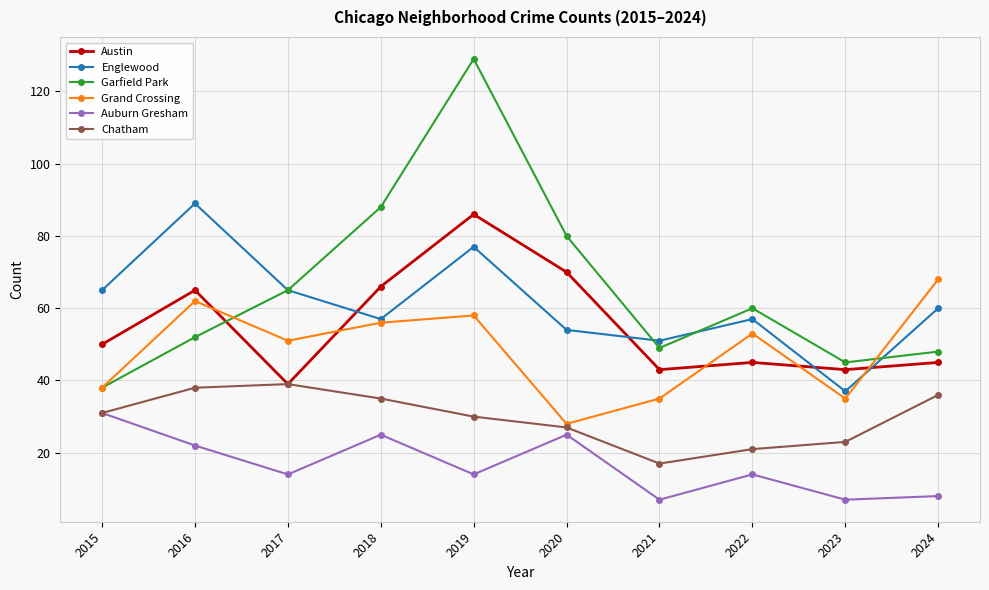

Is the value of Chatham at 2019 greater than the value of Englewood at 2016?

No